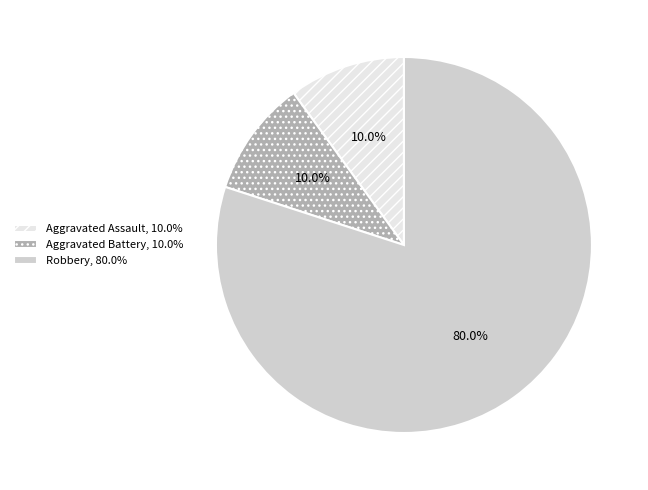

To the nearest percent, what is the average slice percentage?

33%